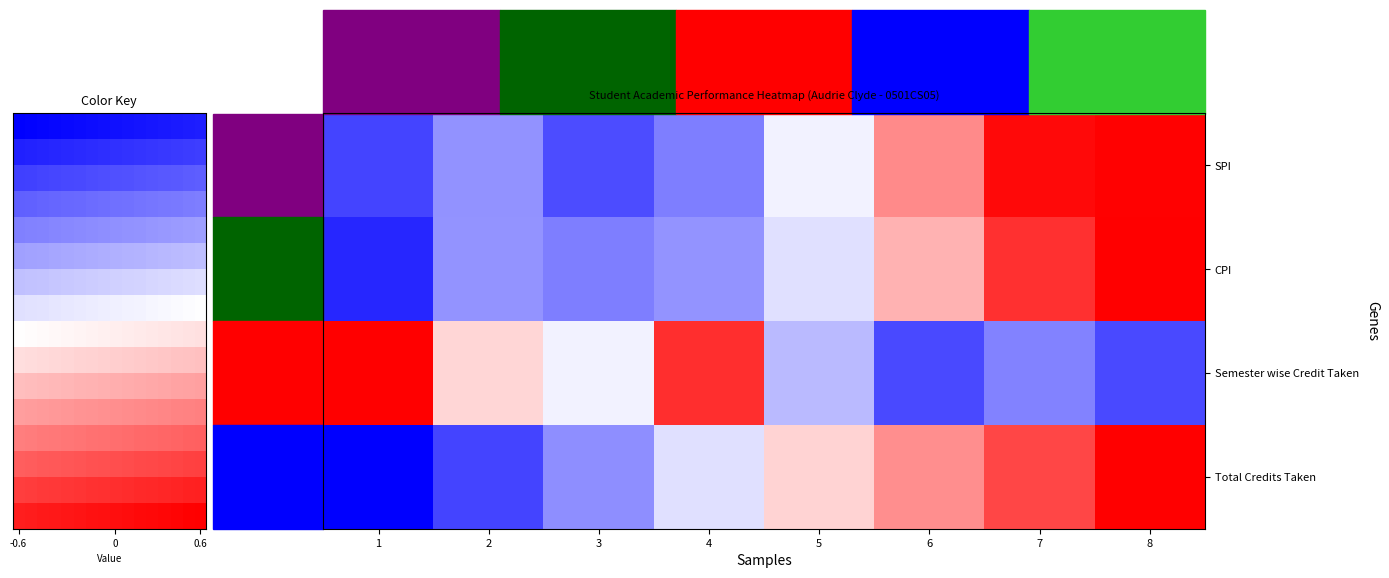

Which series has the largest range (max minus min)?

CPI